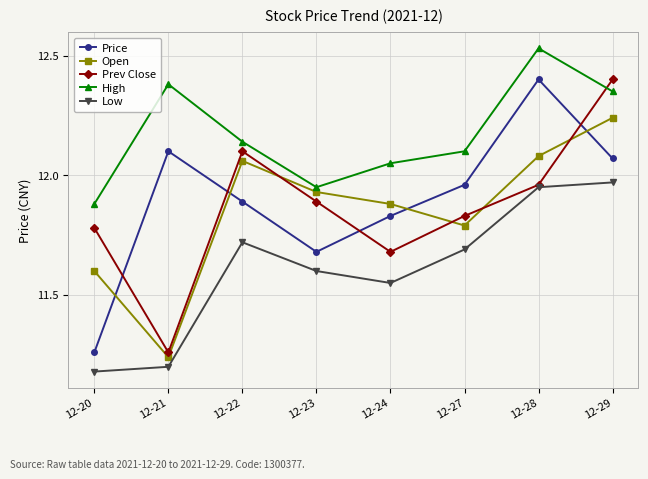

True or false: Price and High intersect in this chart.

False